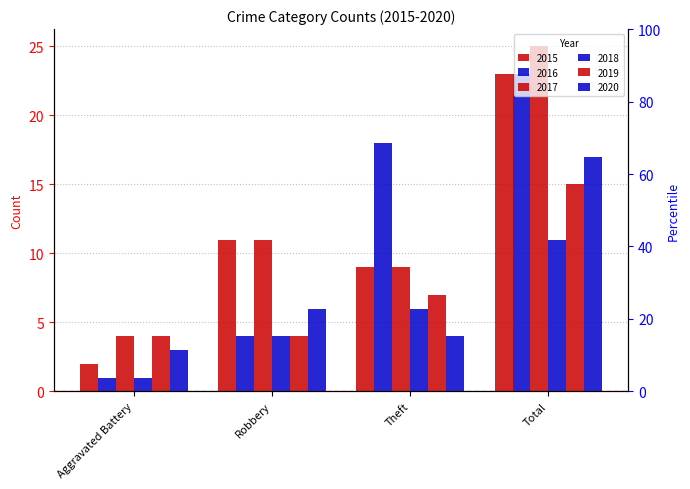

How many distinct data groups are displayed?

6